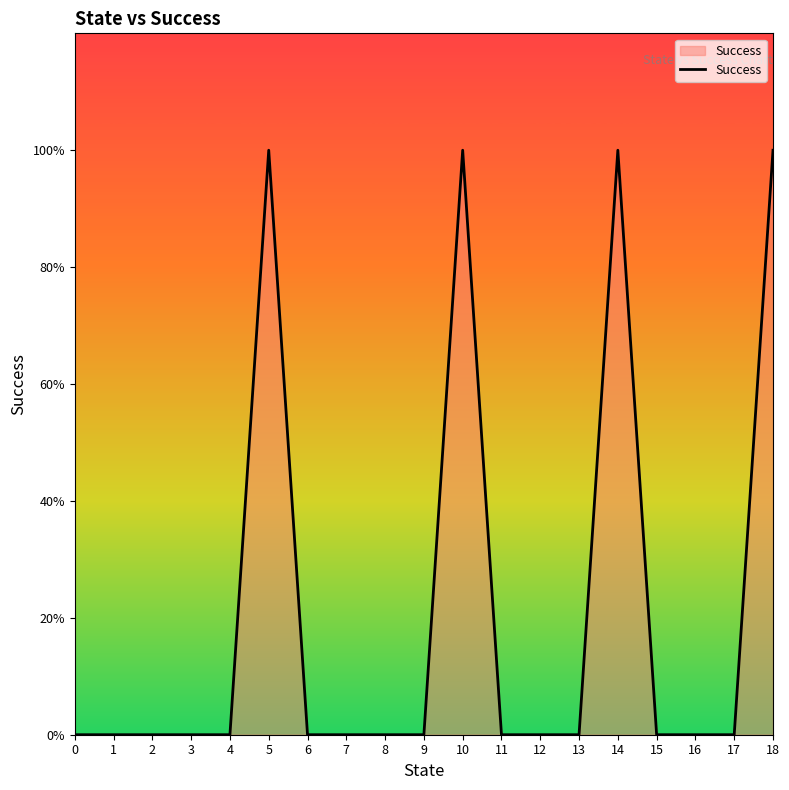

Does the chart display data point markers on the line(s)?

No